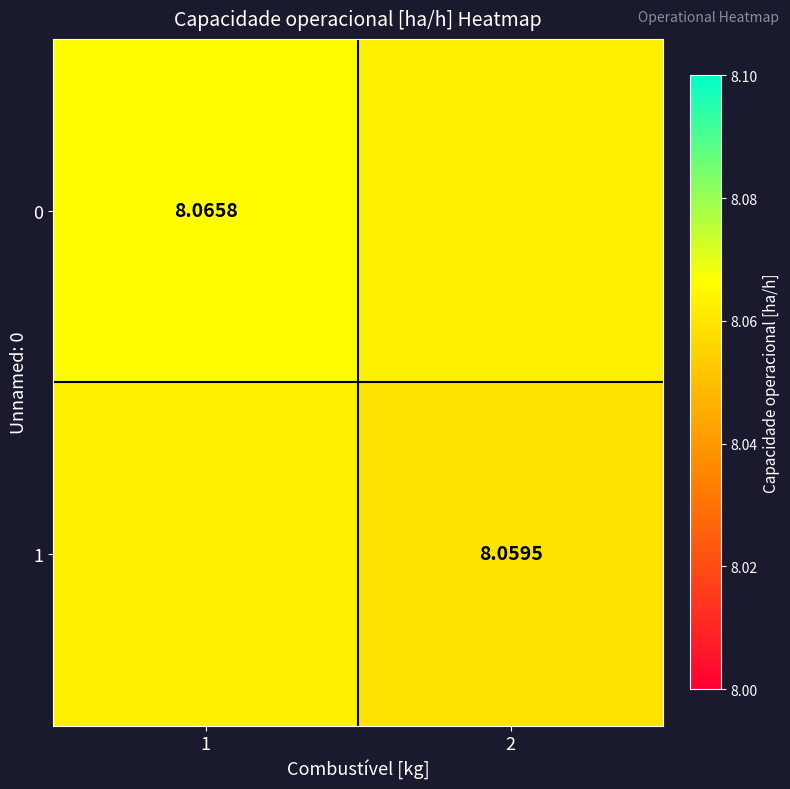

Count the 0 values in the range 8 to 9.

2